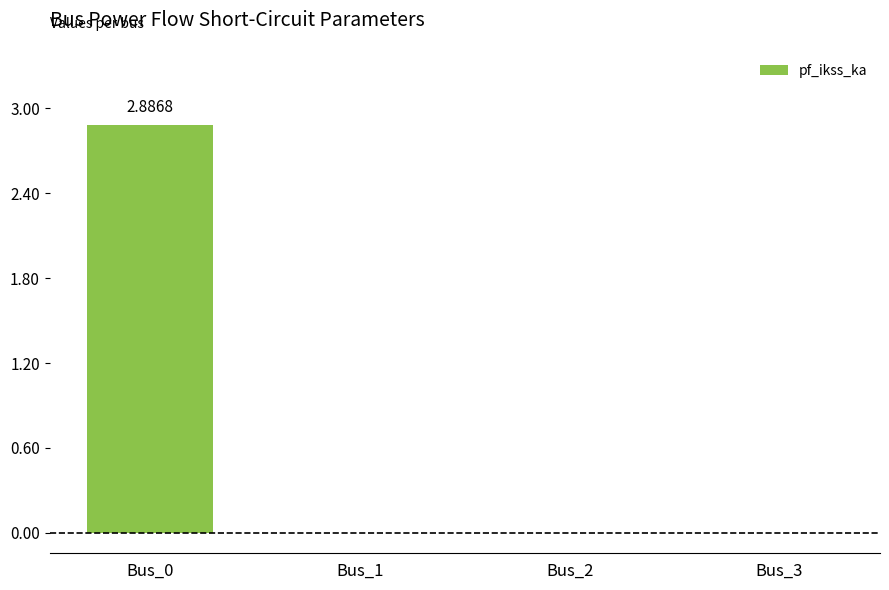

How many data points does each series have?

4